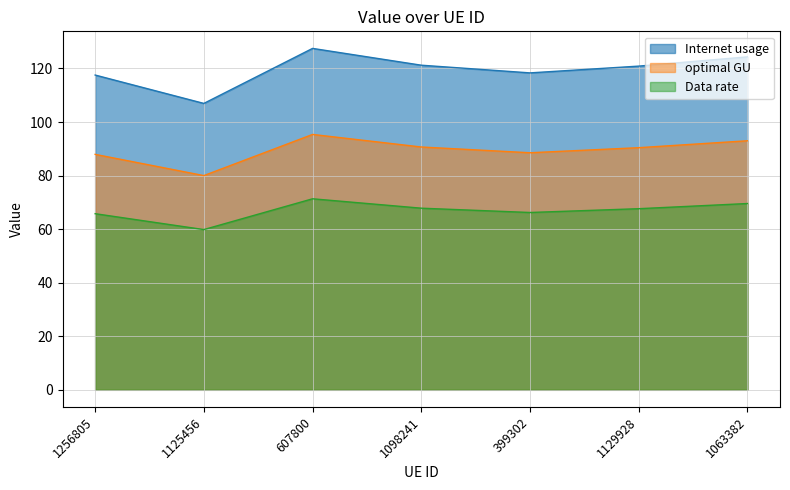

At which category does Data rate reach its first local valley?

1125456